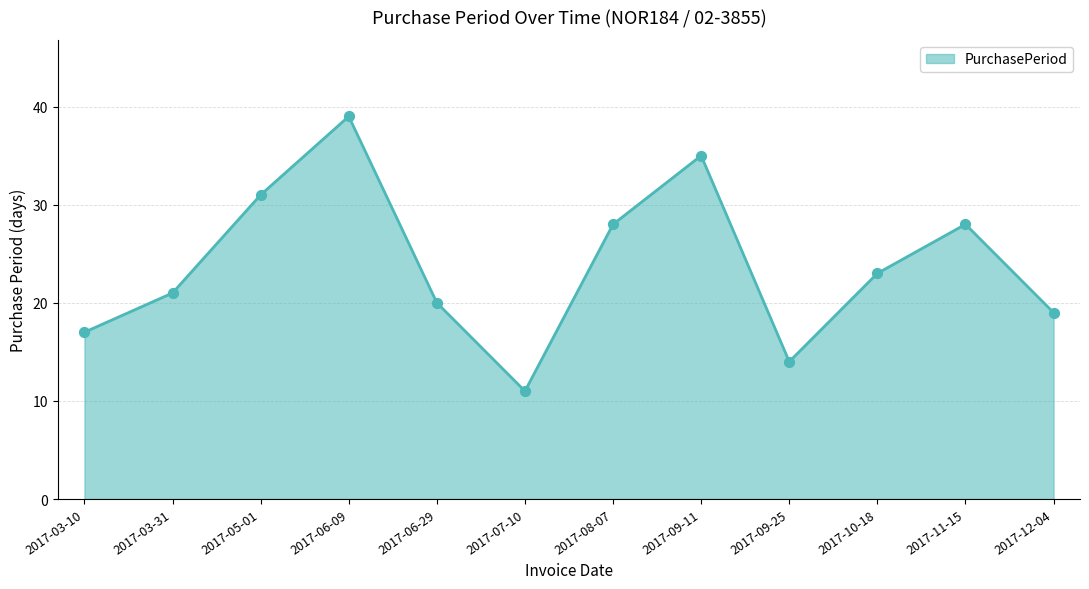

What is the change in value from 2017-03-10 to 2017-06-09?

+22